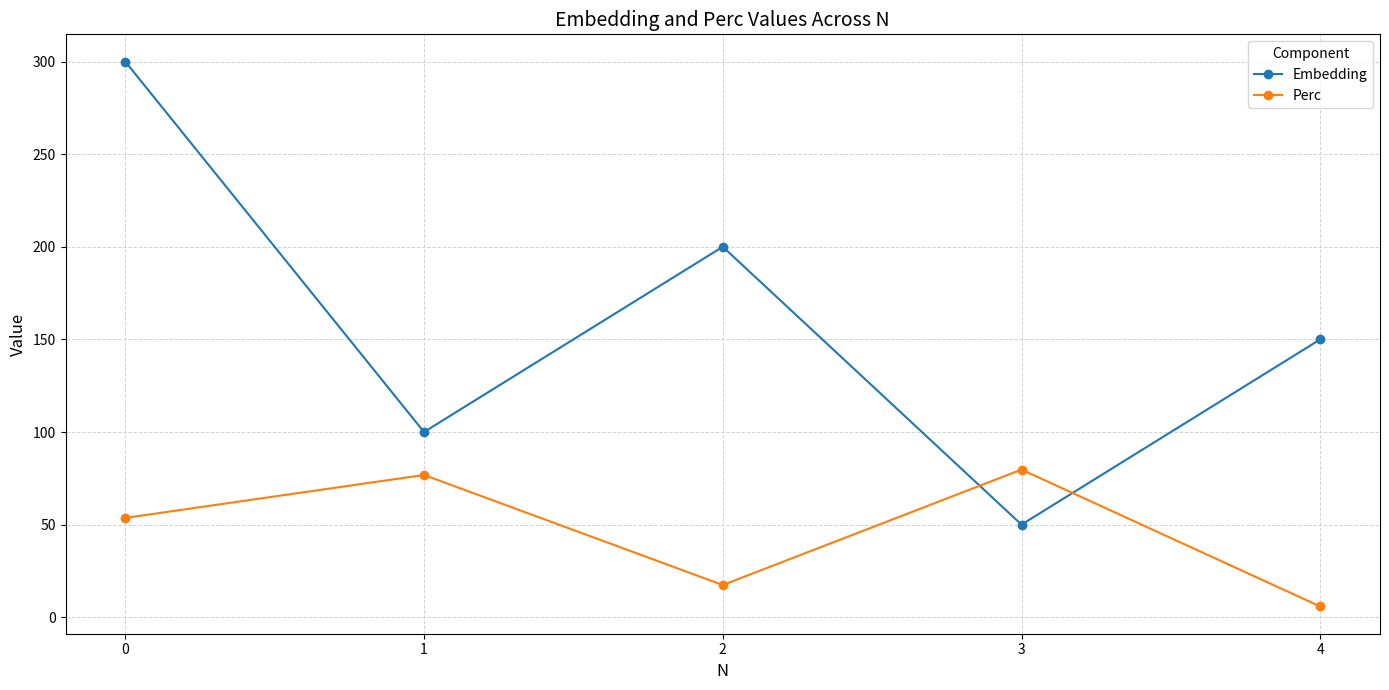

How many values in the Embedding series are below 150?

2